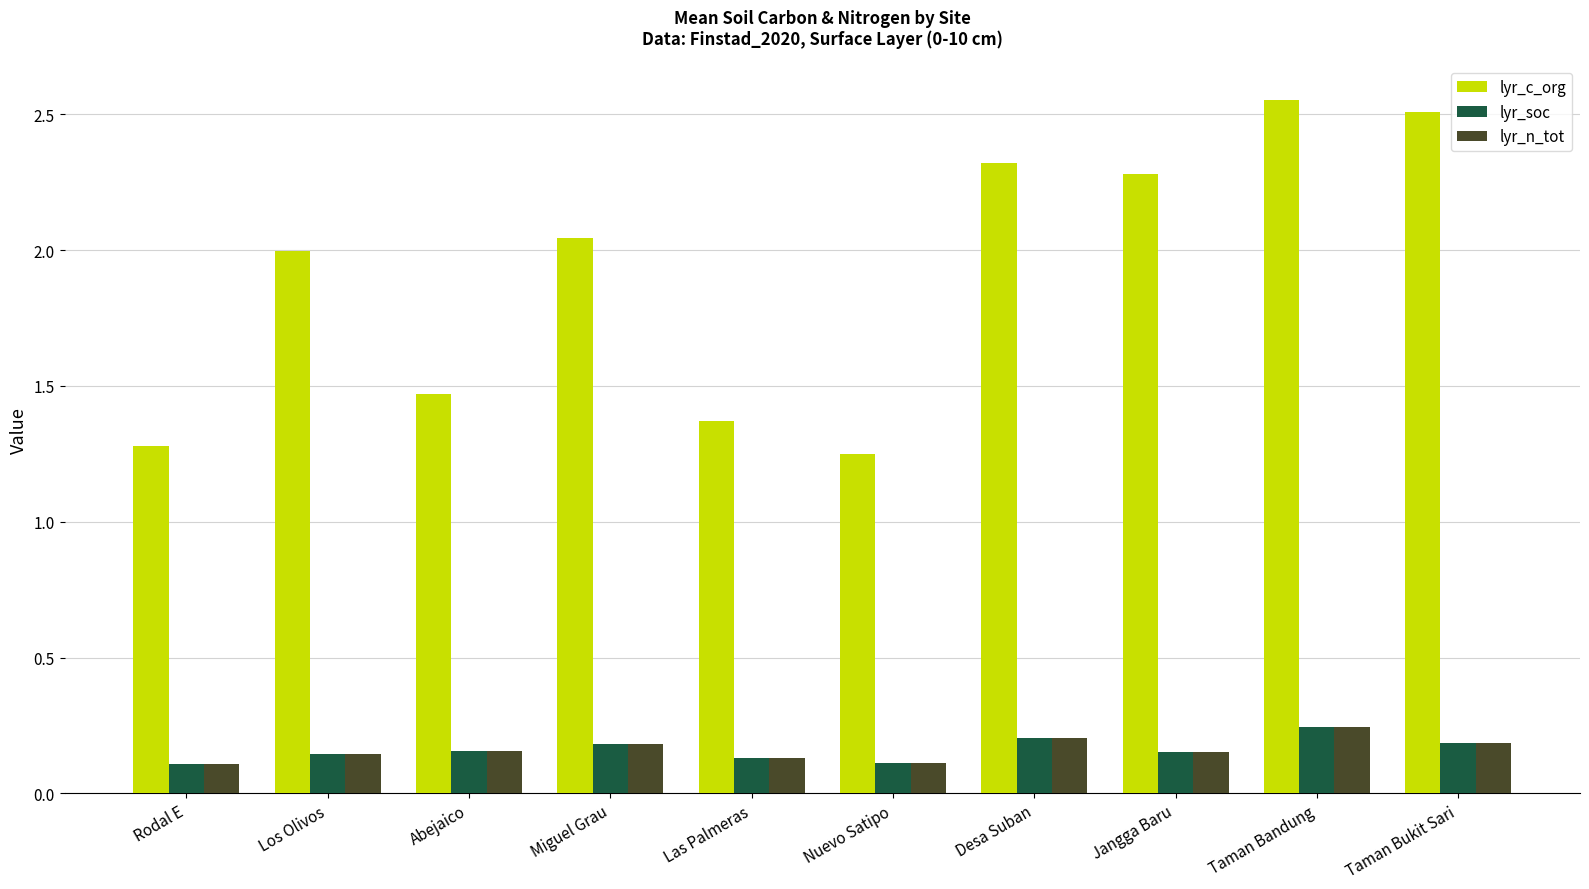

Which series has the widest spread of values?

lyr_c_org